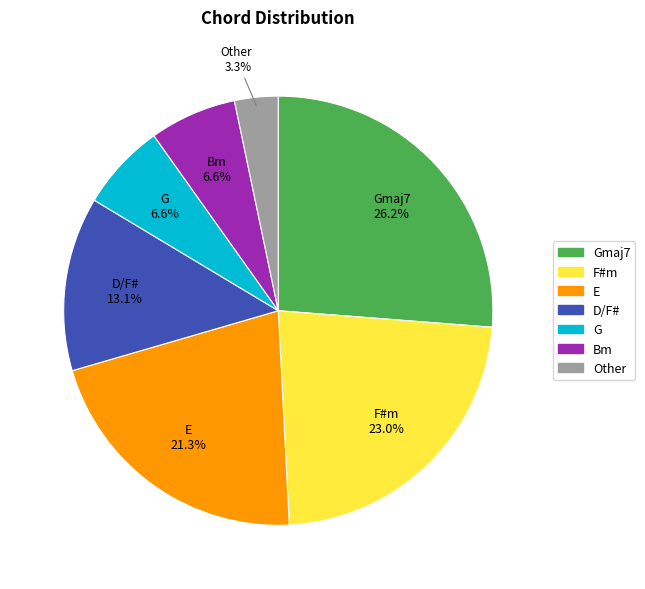

How many slices are in this pie chart?

7